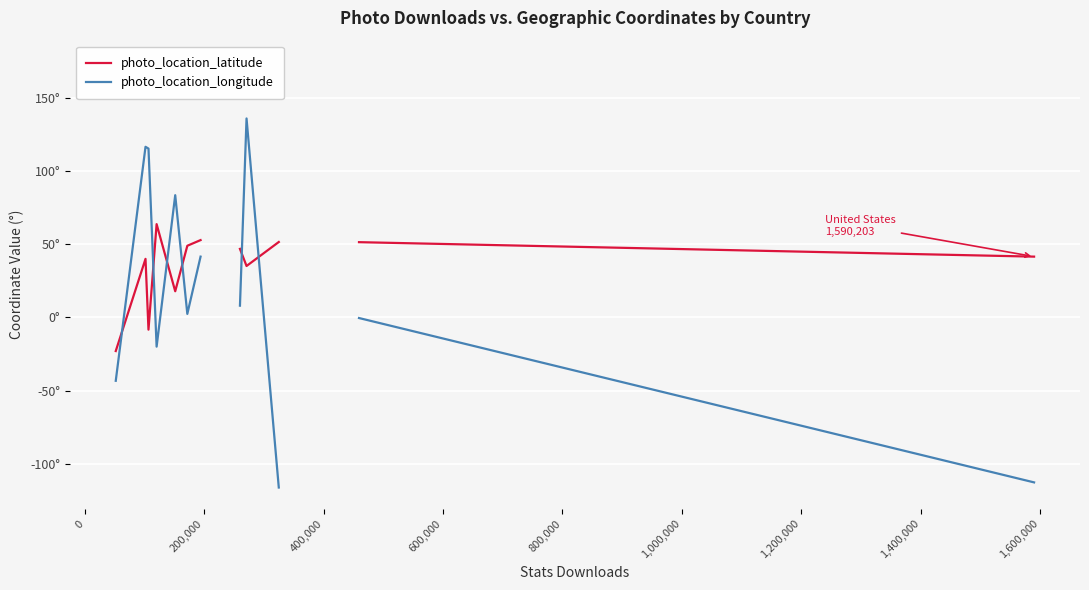

At how many categories does at least one series exceed -101?

13